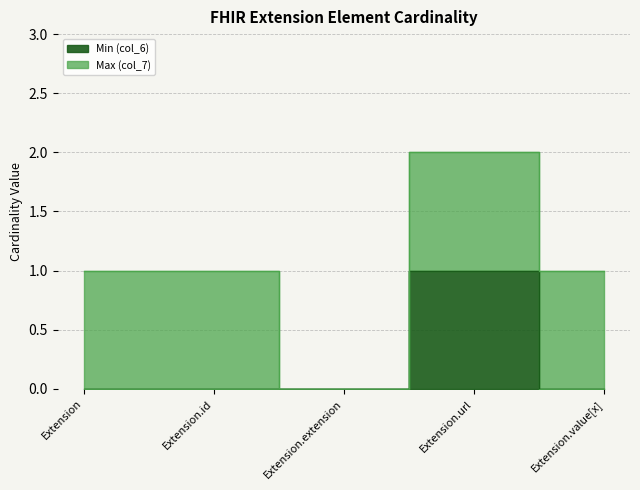

Reading right to left, transcribe all the data shown in this chart.

Extension.value[x]=0	Extension.url=1	Extension.extension=0	Extension.id=0	Extension=0